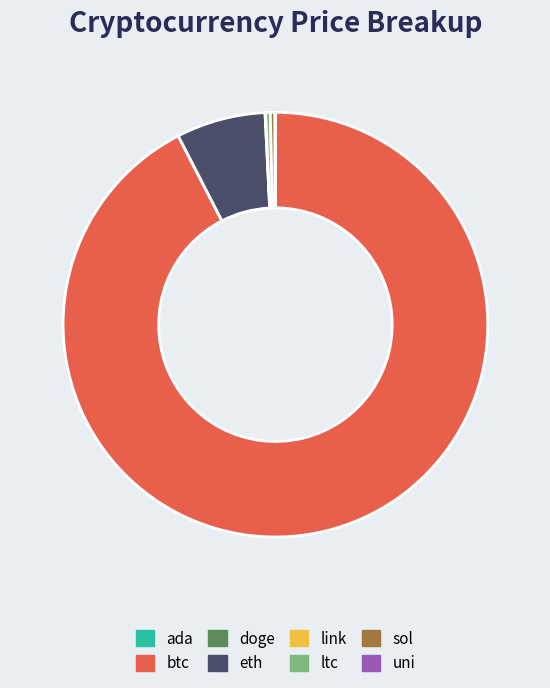

Is the sum of eth and sol greater than half?

No